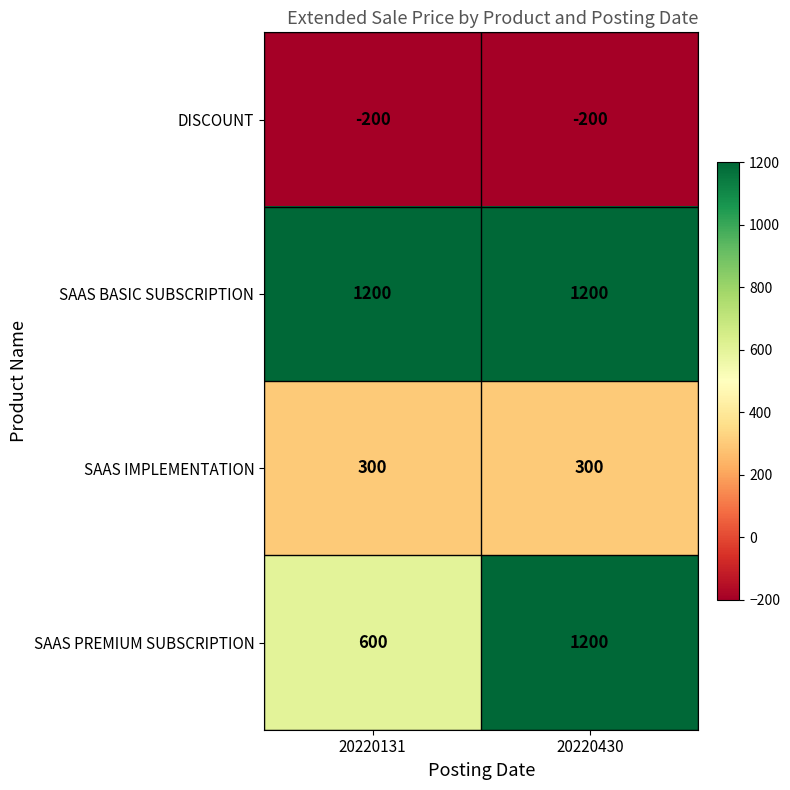

Where is SAAS PREMIUM SUBSCRIPTION nearest to the value 900?

20220131